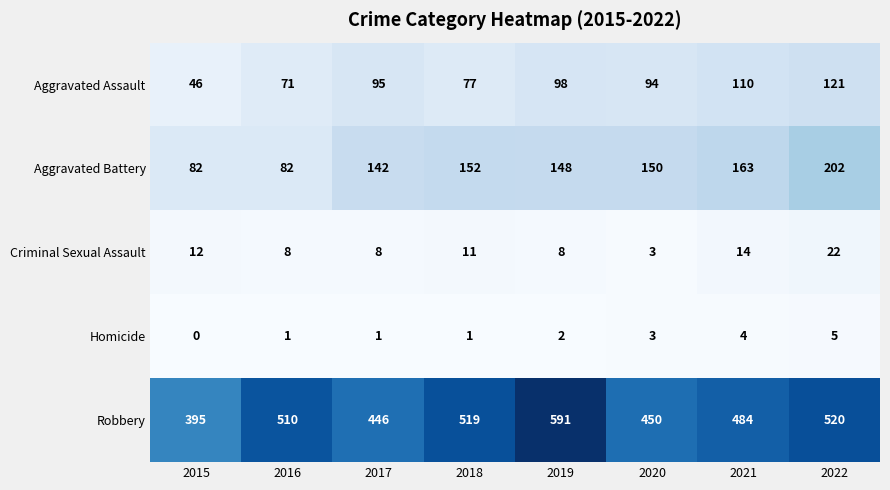

Is it true that Robbery equals 276 at 2015?

False